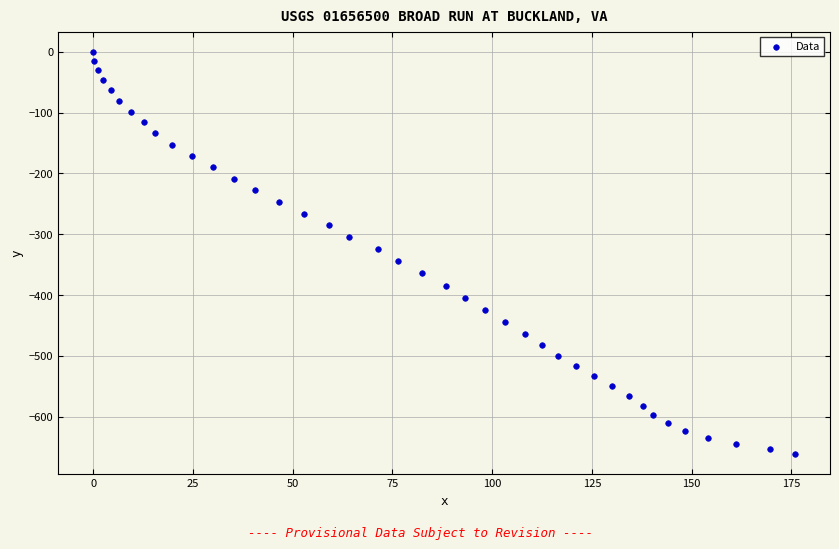

What is the range of X values (max minus min)?

175.9